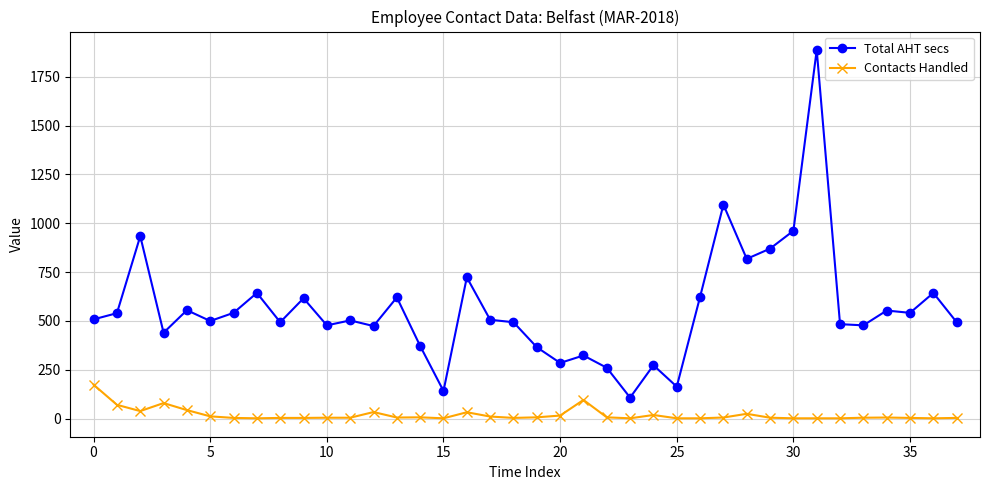

List the series in order of their overall mean, lowest first.

Contacts Handled, Total AHT secs